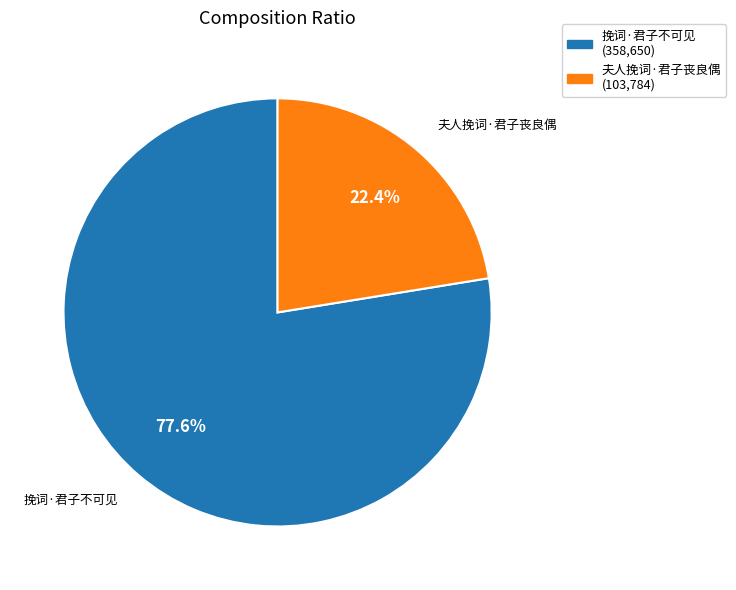

How many slices are in this pie chart?

2